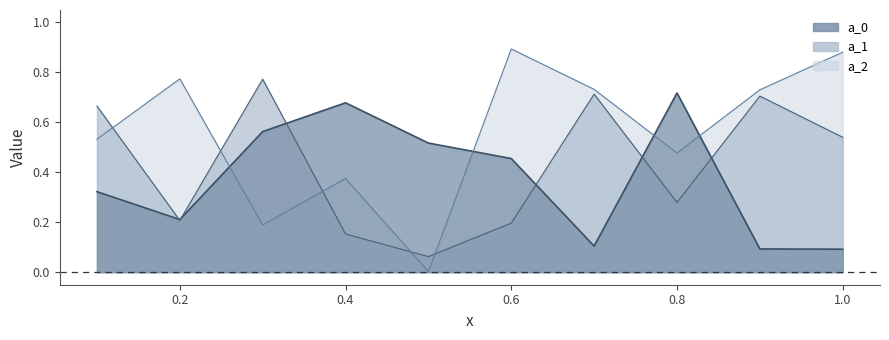

Which has a higher value, 0.2 or 0.1?

0.1